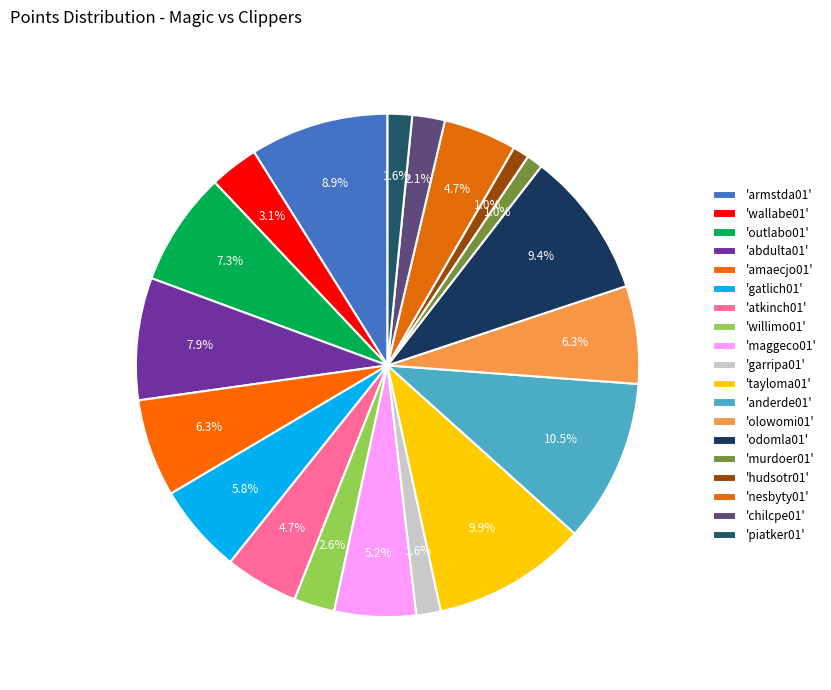

Which slice is the smallest?

murdoer01